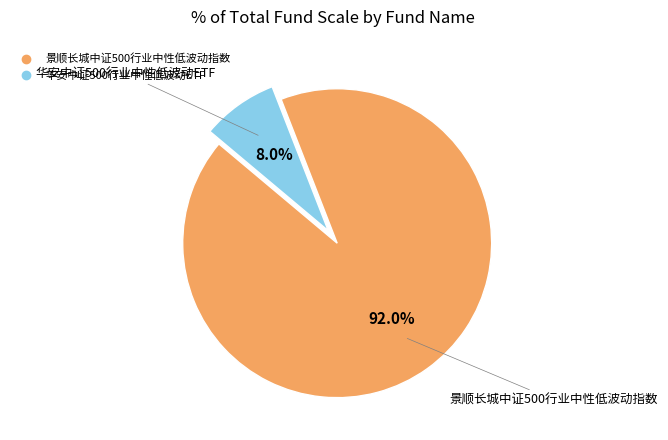

To the nearest percent, what is the difference between the 景顺长城中证500行业中性低波动指数 and 华安中证500行业中性低波动ETF slice percentages?

84%